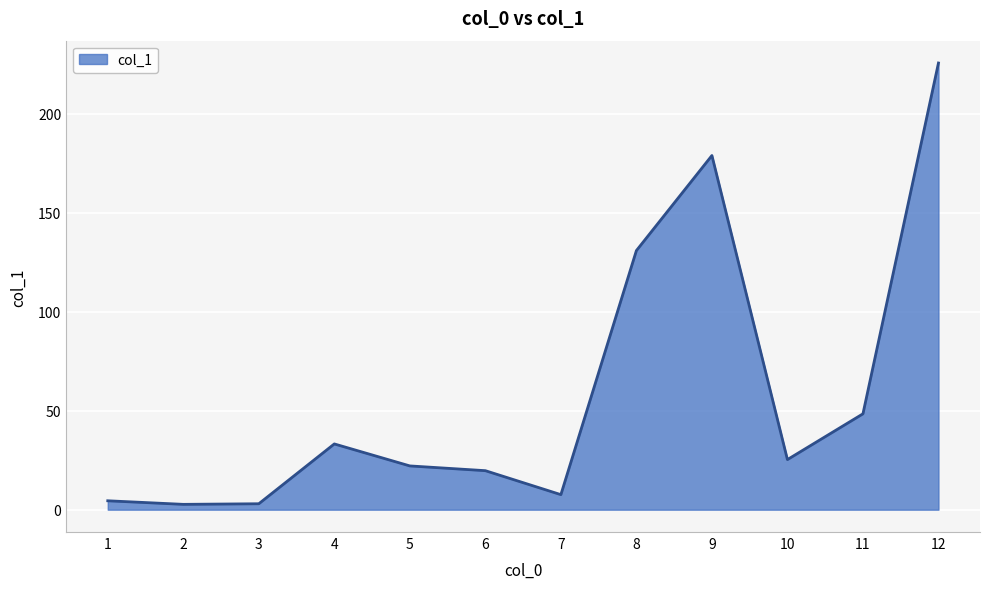

Which label corresponds to the largest value in the chart?

12